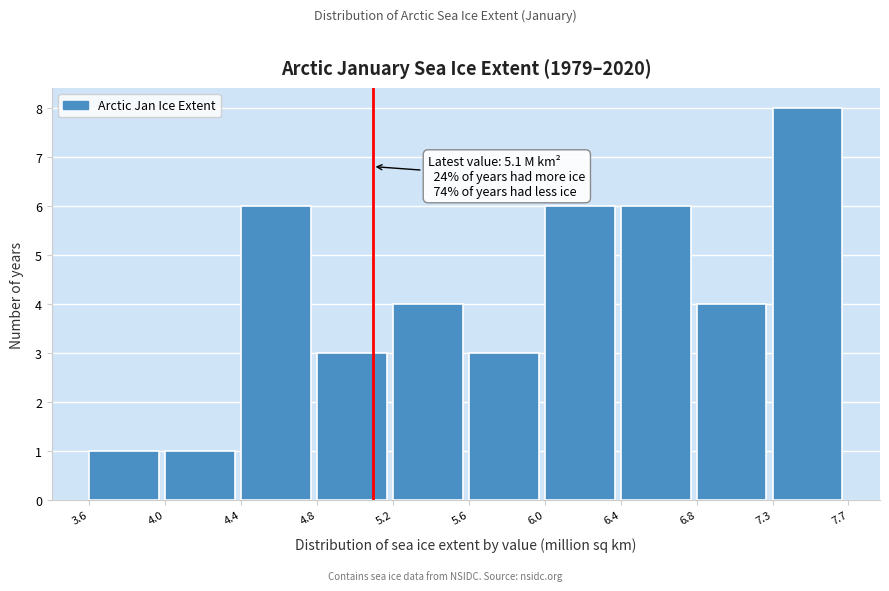

Reading left to right, list all the values displayed in this chart.

1	1	6	3	4	3	6	6	4	8